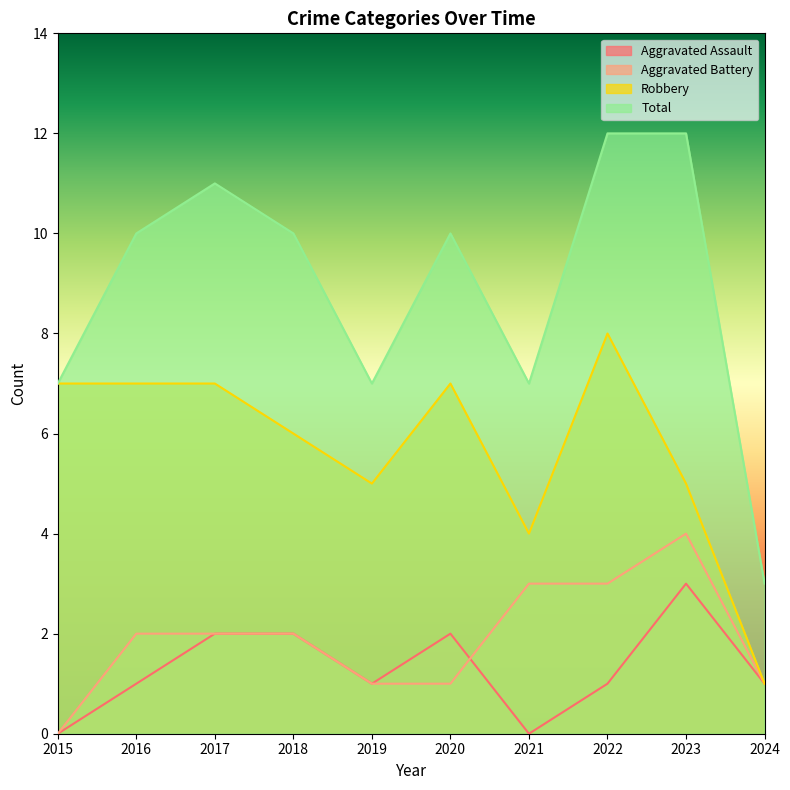

How many lines are shown in the chart?

4